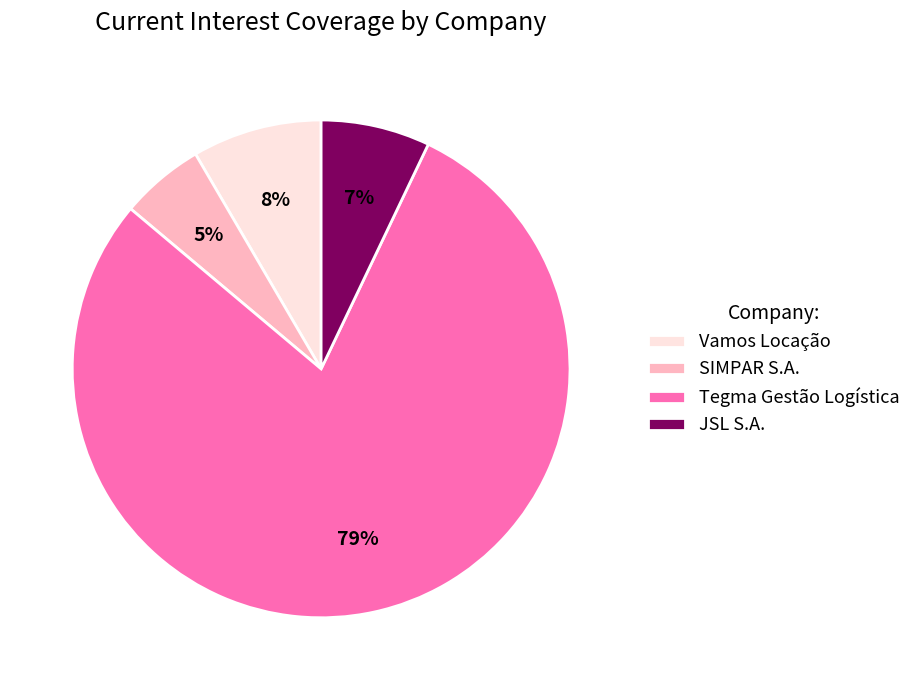

Rank the categories by value from lowest to highest.

SIMPAR S.A., JSL S.A., Vamos Locação, Tegma Gestão Logística